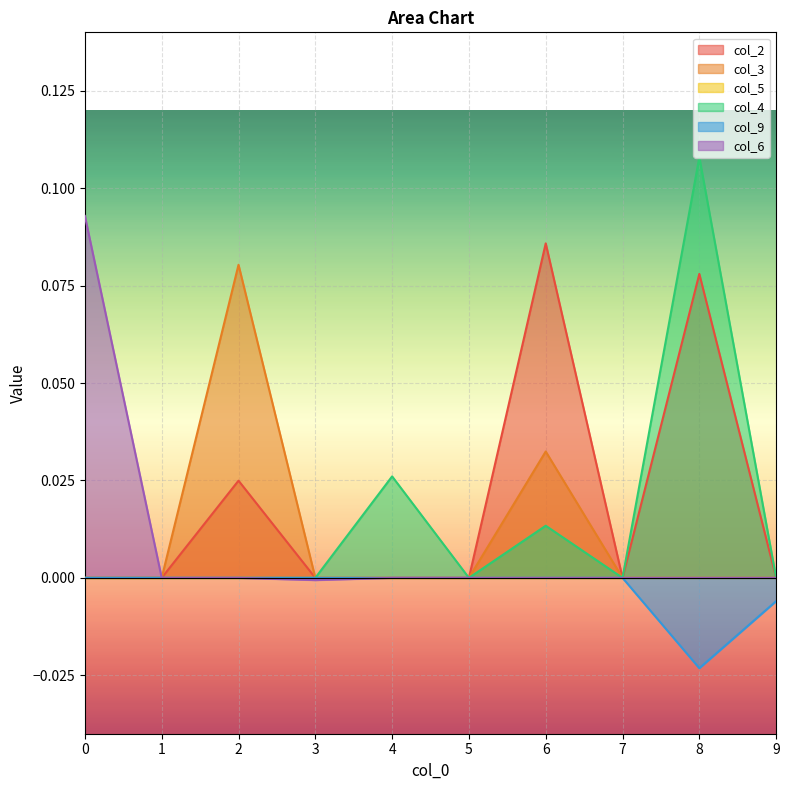

At how many categories does at least one series exceed 0?

5